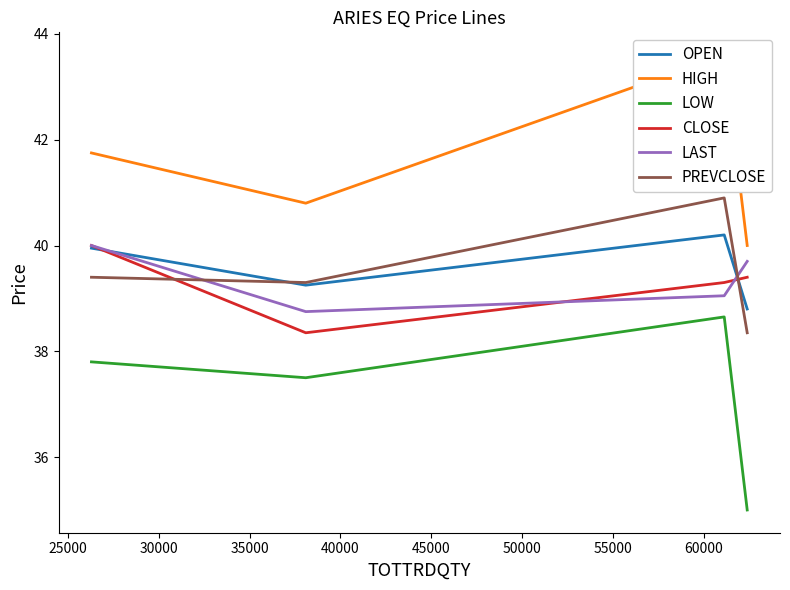

What is the maximum value for LOW?

38.6